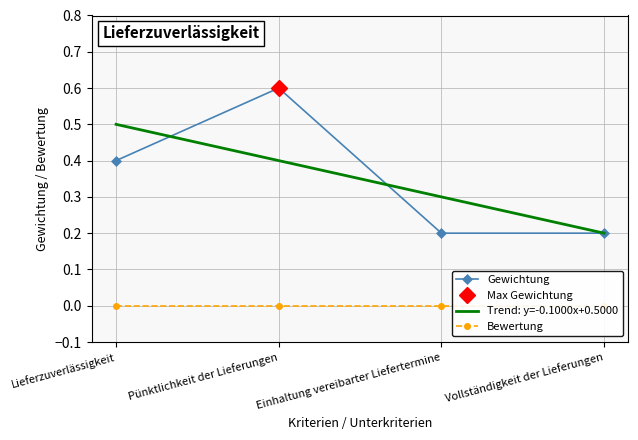

At which label is Bewertung closest to 0?

Lieferzuverlässigkeit